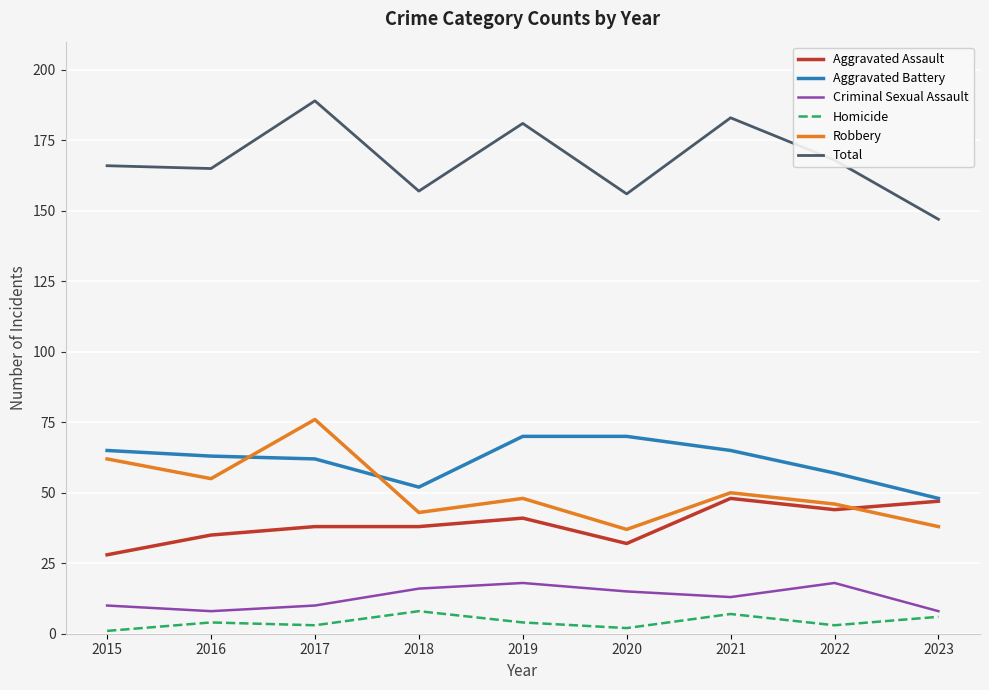

How many series are shown in this chart?

6